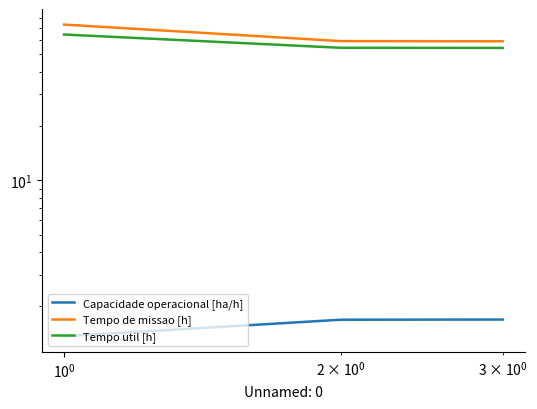

True or false: Capacidade operacional [ha/h] has a value of 1.8 at $\mathdefault{10^{-2}}$.

False